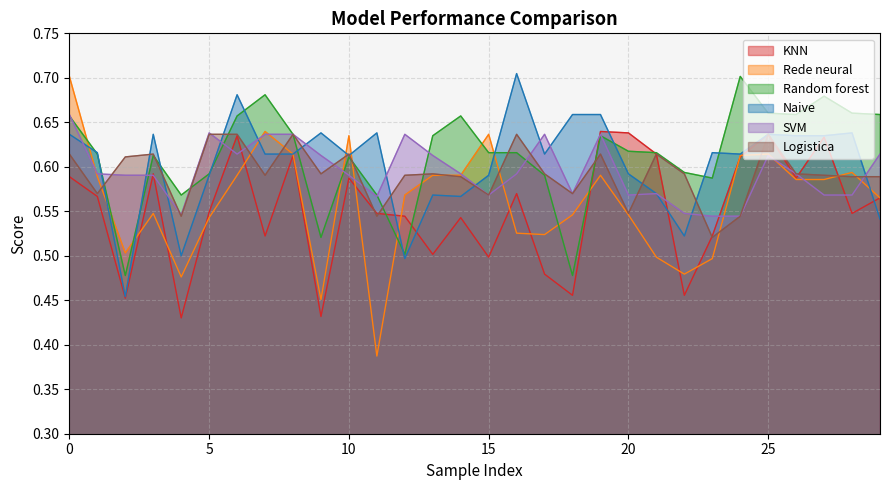

Rank the series by their maximum value, from highest to lowest.

Naive, Rede neural, Random forest, SVM, KNN, Logistica